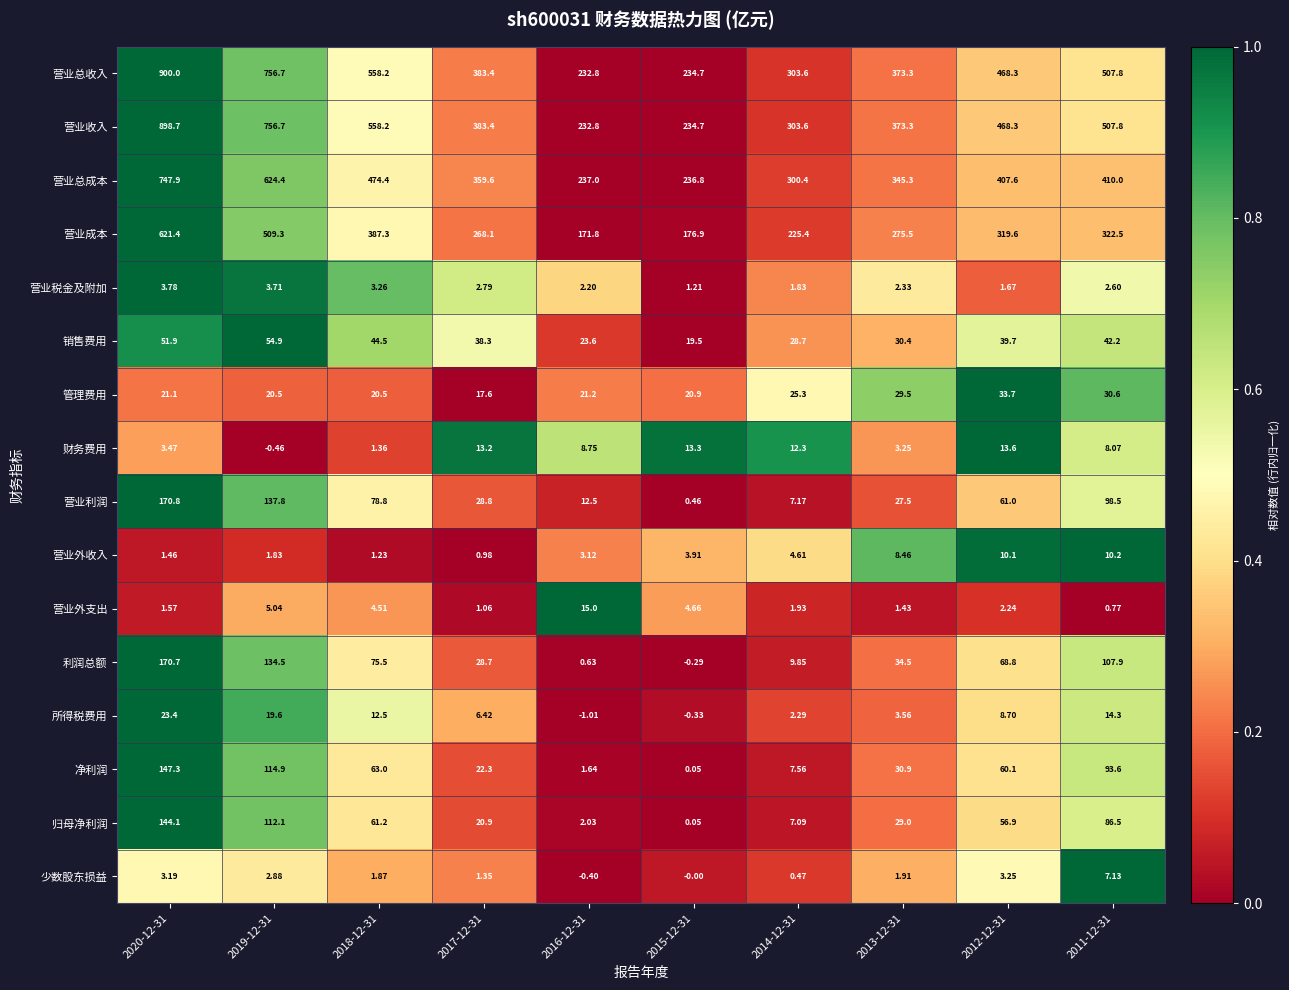

Which series has the largest total across all categories?

营业总收入